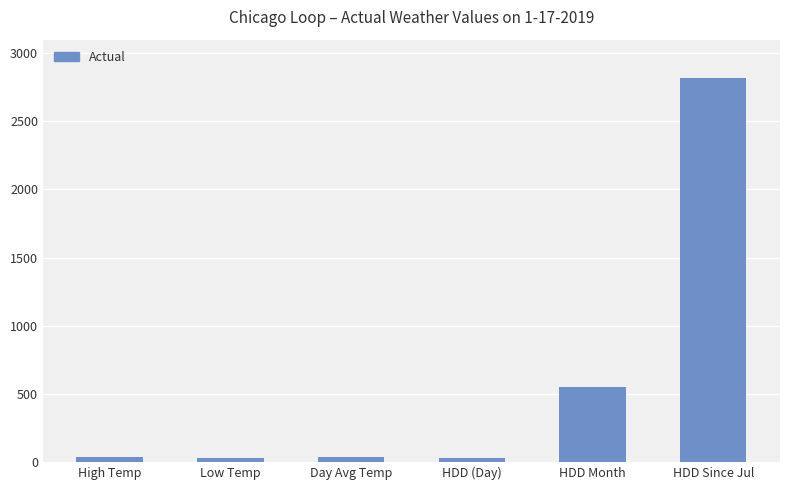

Read the value at Day Avg Temp, to the nearest 10.

30